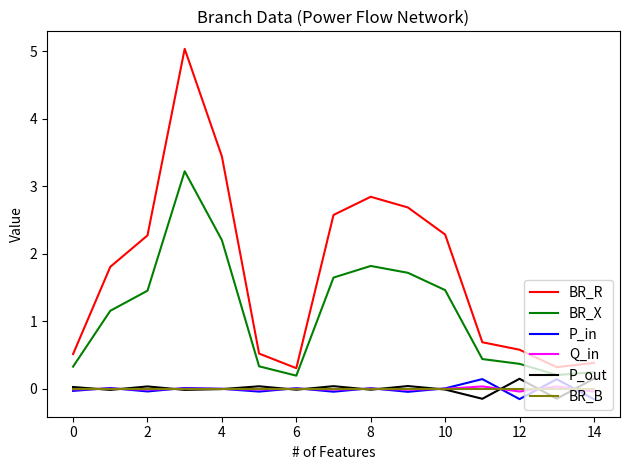

True or false: BR_R and P_out cross at least once.

False